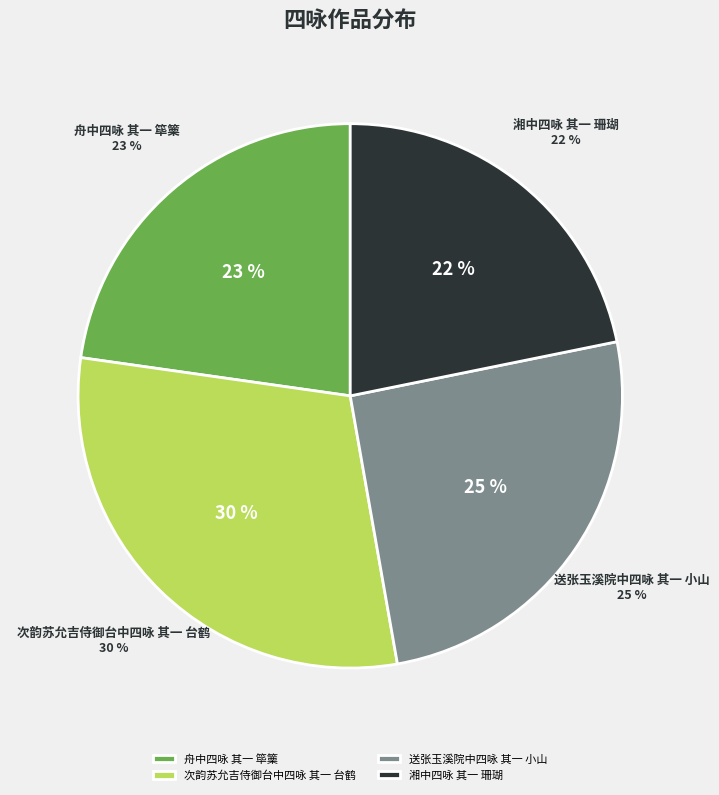

Do 舟中四咏 其一 筚篥 and 次韵苏允吉侍御台中四咏 其一 台鹤 together represent more than half of the pie?

Yes